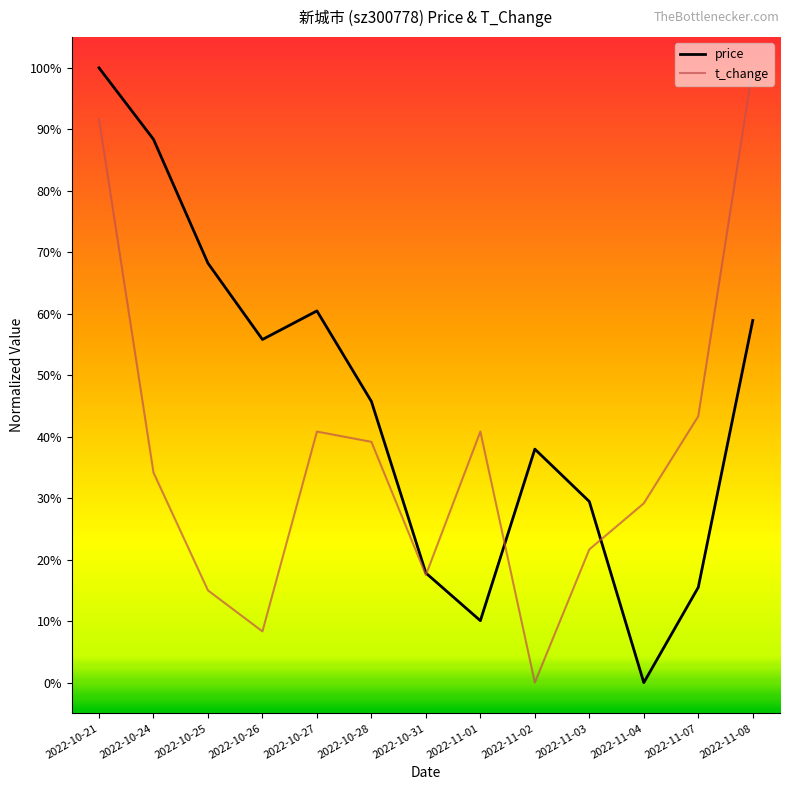

What are all the series names shown in the legend?

price, t_change